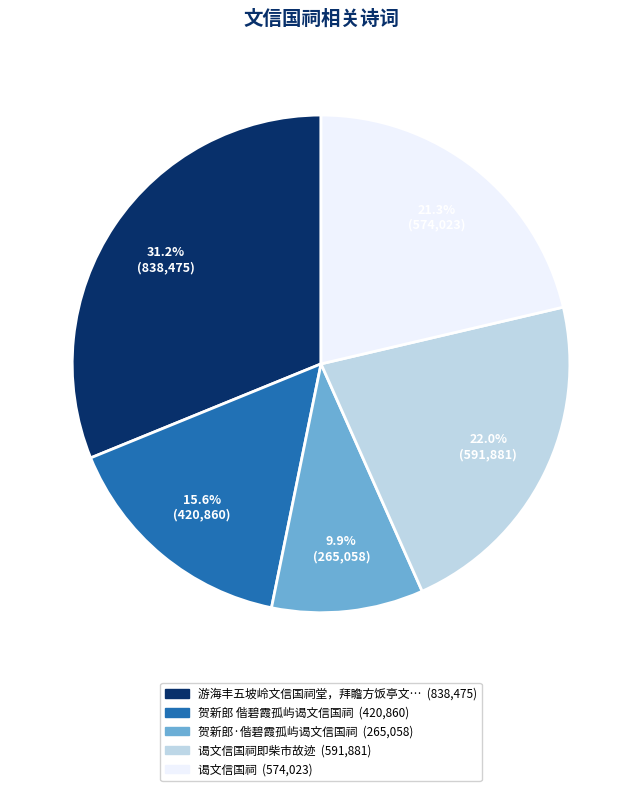

How many segments does this pie chart have?

5